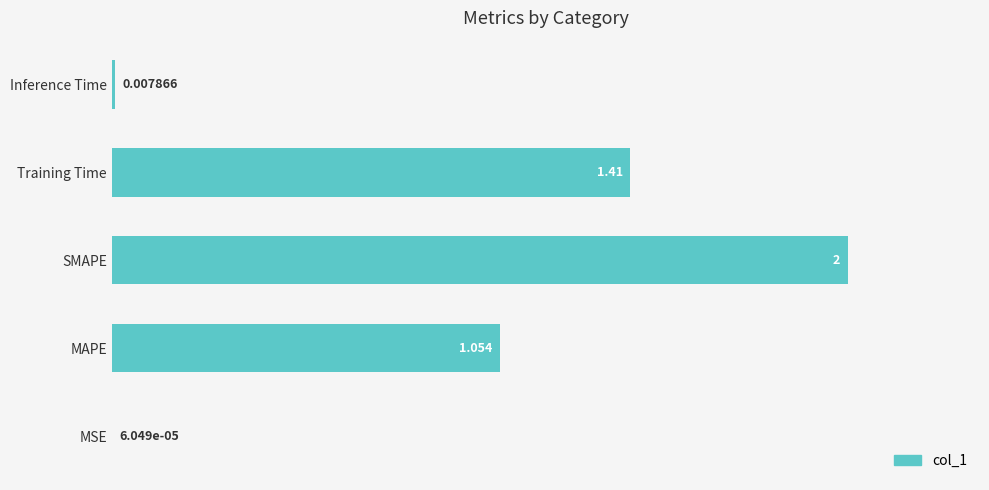

At which label is the value closest to 1?

MAPE